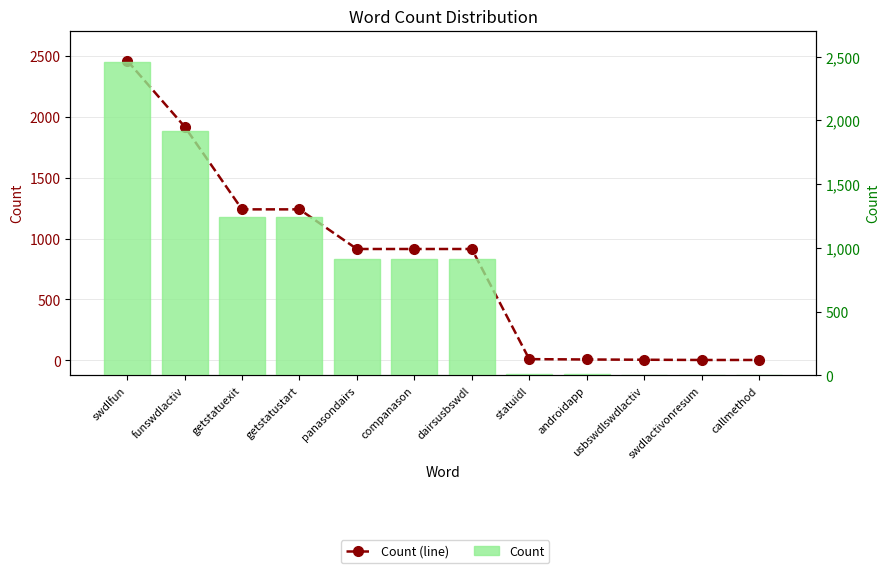

Where is Count nearest to the value 1231?

getstatuexit